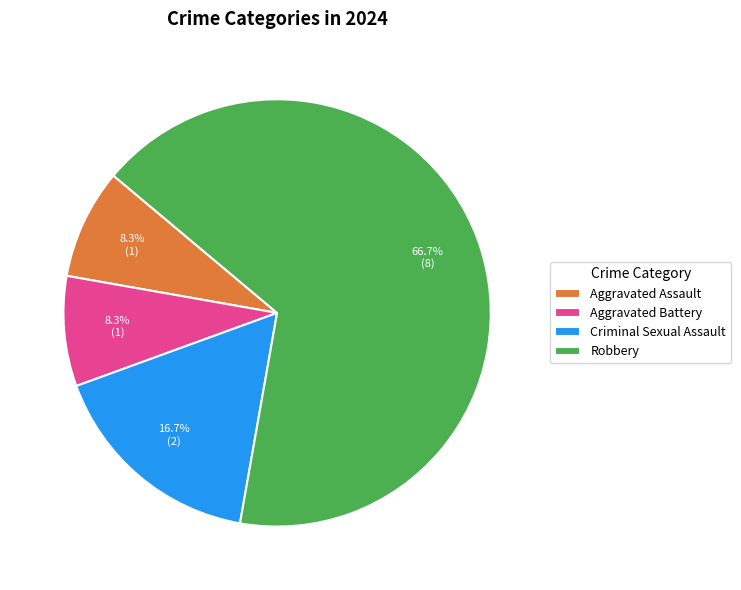

To the nearest percent, what portion does Criminal Sexual Assault represent?

17%